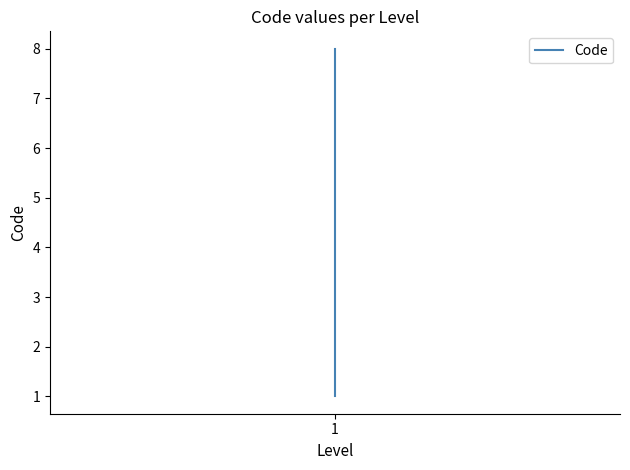

What is the difference between the maximum and minimum values?

7